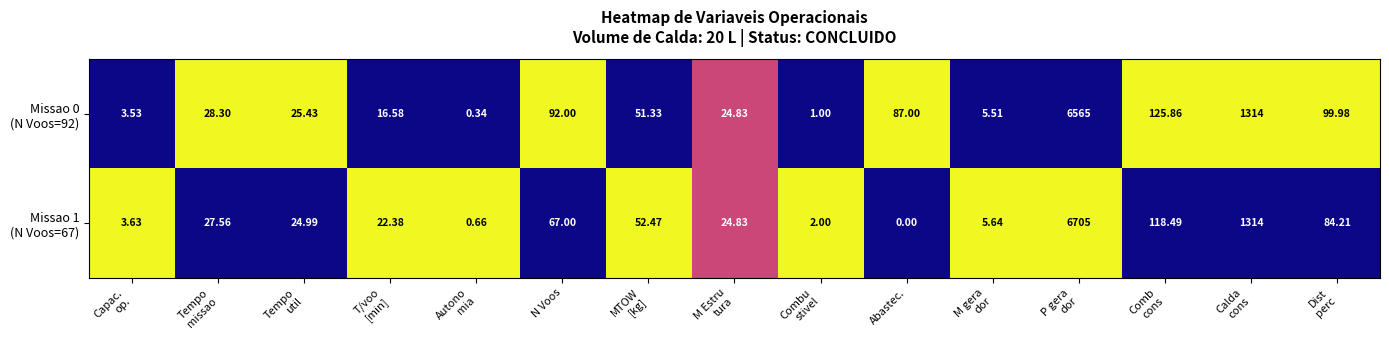

Which category has the lowest value across all series?

Abastec.